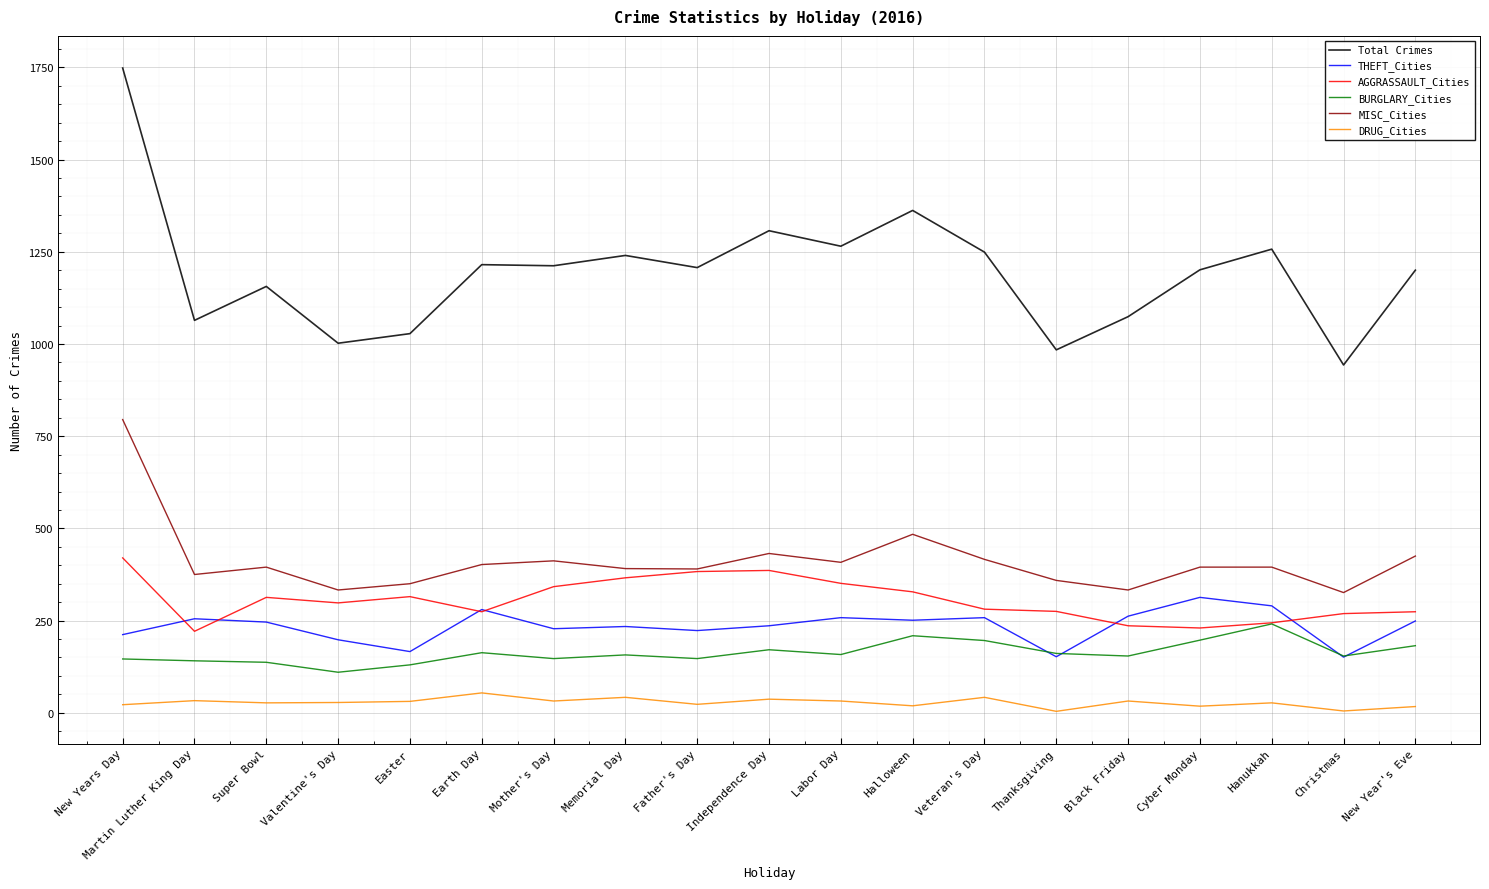

True or false: THEFT_Cities has a value of 258 at Labor Day.

True